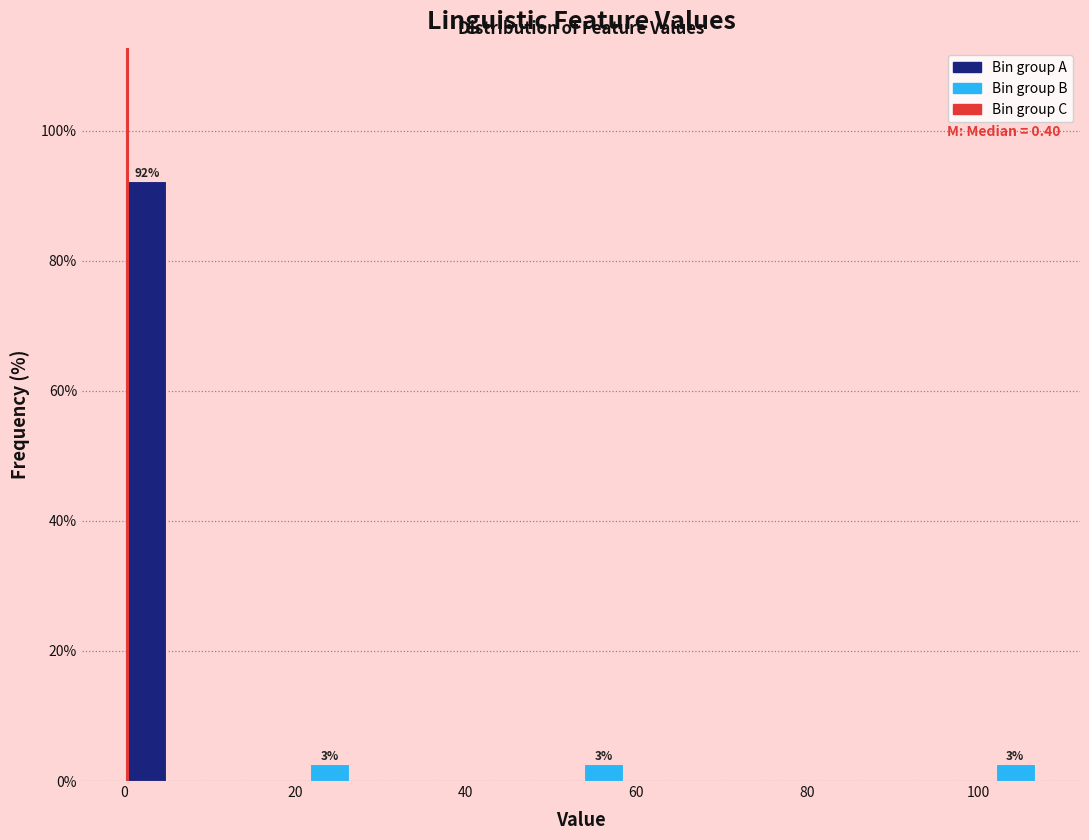

Around what value on the x-axis is the tallest bar? Give the approximate position of its centre, as read against the axis.

2